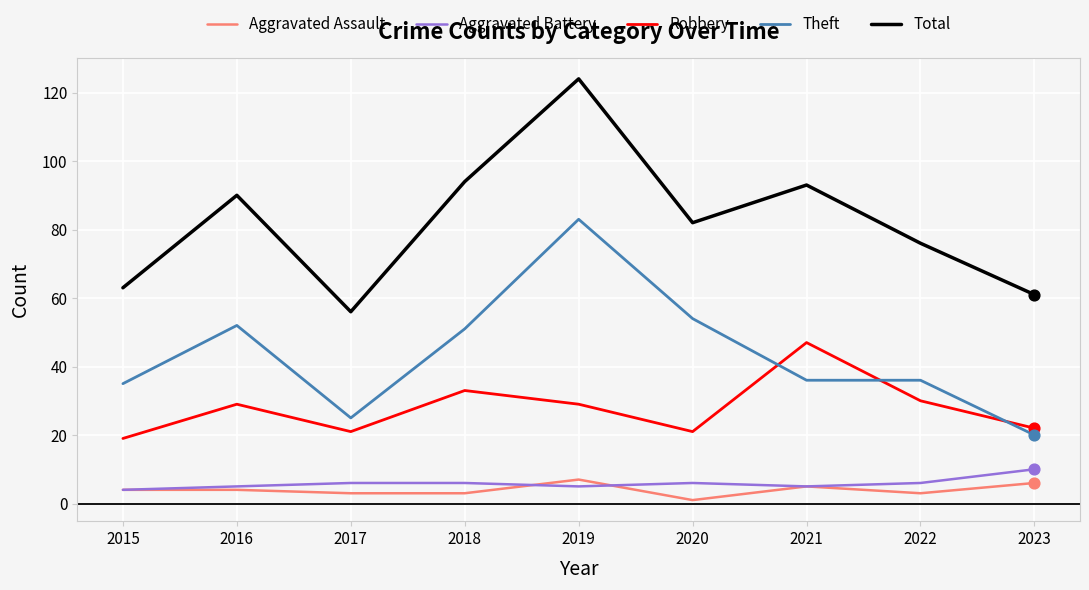

At which category is the sum across all series the highest?

2019